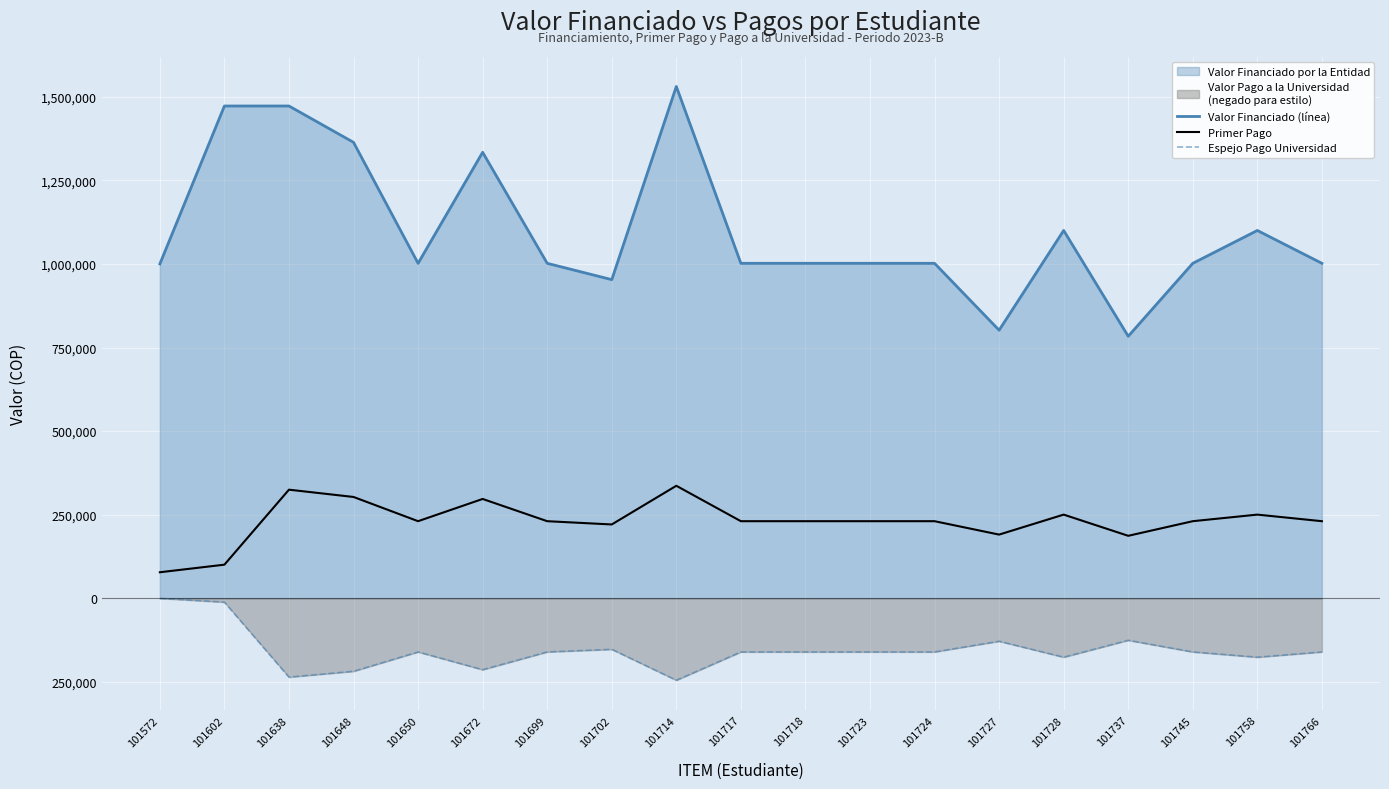

Does the chart display data point markers on the line(s)?

No